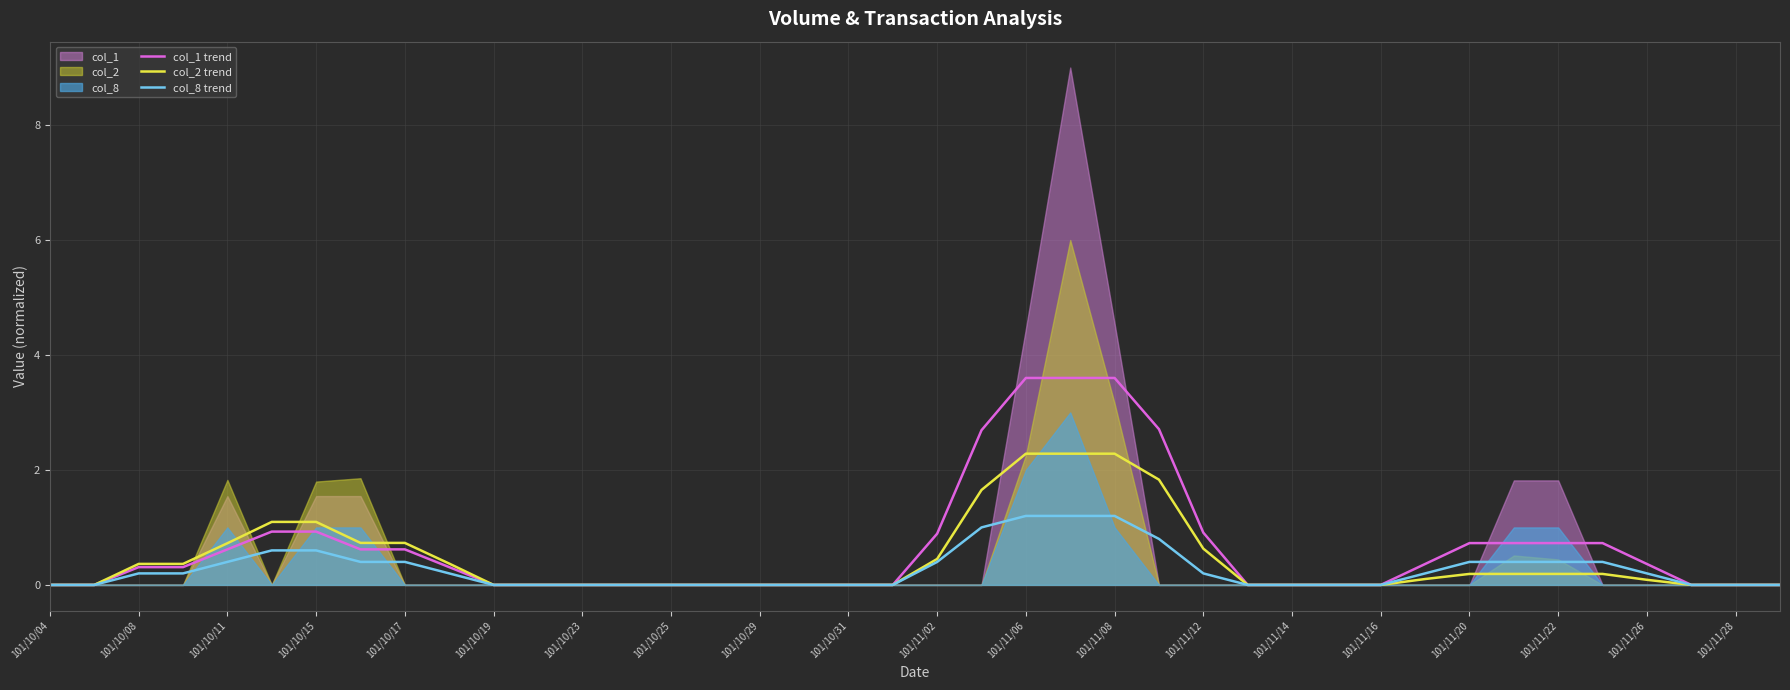

Rank the series at 23 from highest to lowest value.

col_1 trend, col_2 trend, col_8 trend